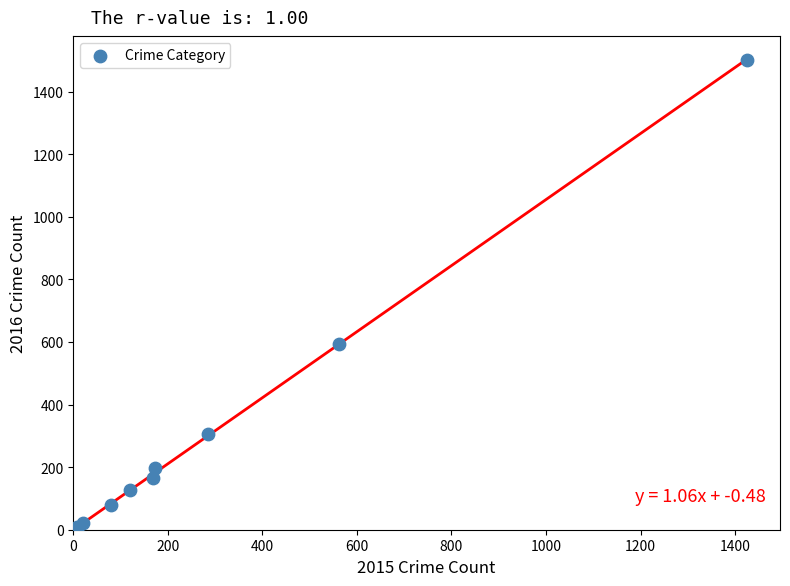

What Y value in the scatter plot is closest to 752?

594